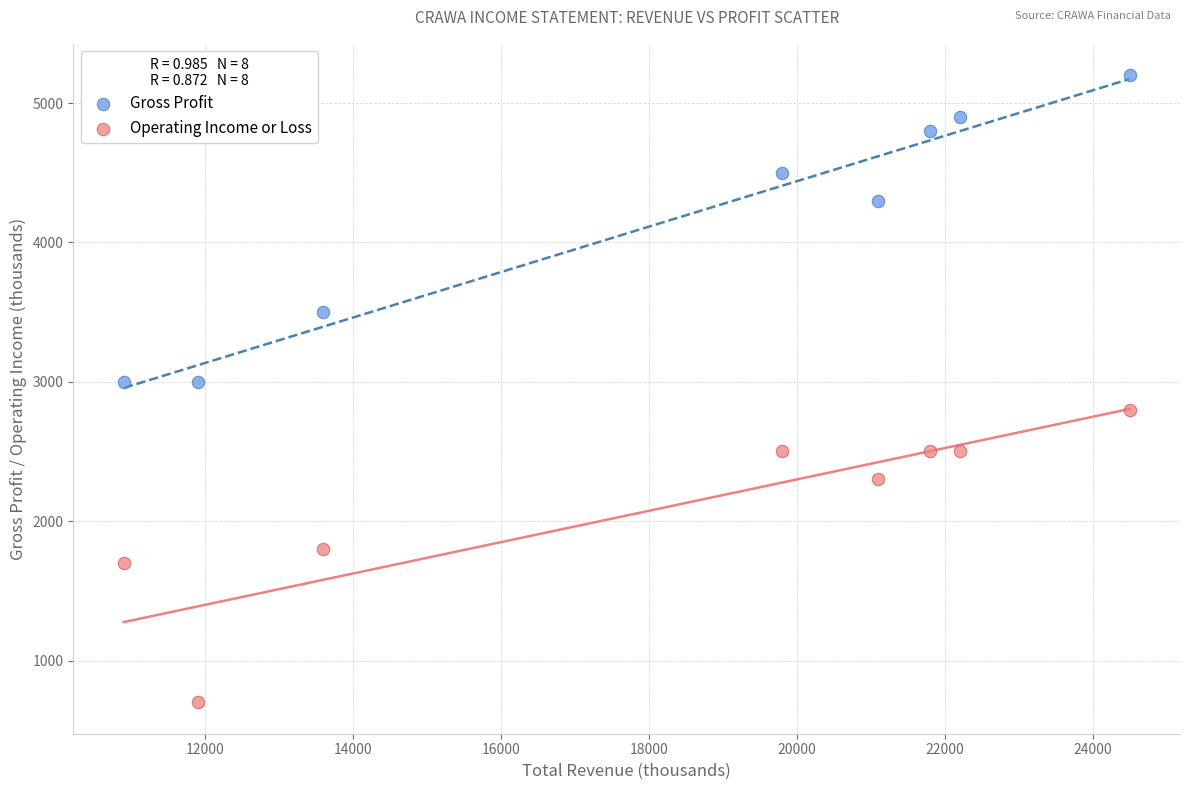

Which series contains the highest Y value?

Gross Profit